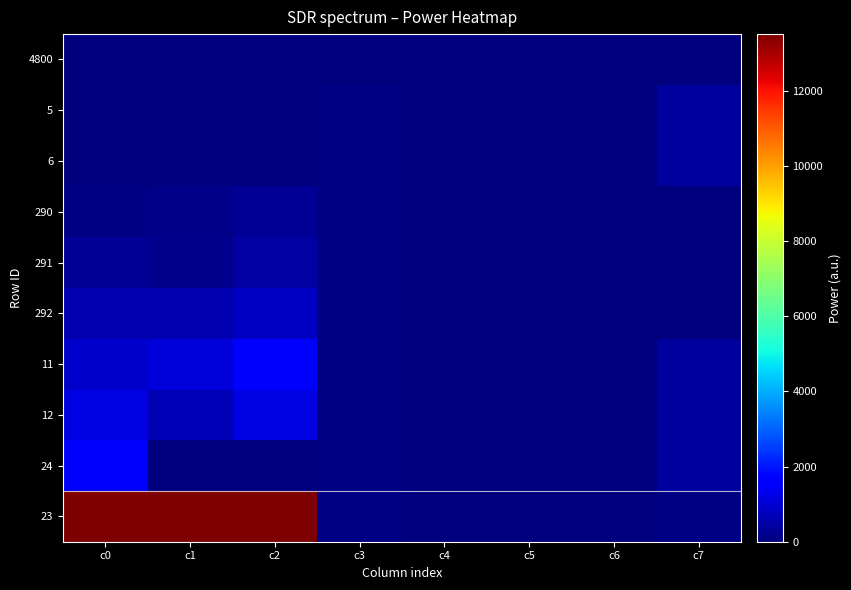

At which category is the sum across all series the highest?

c0